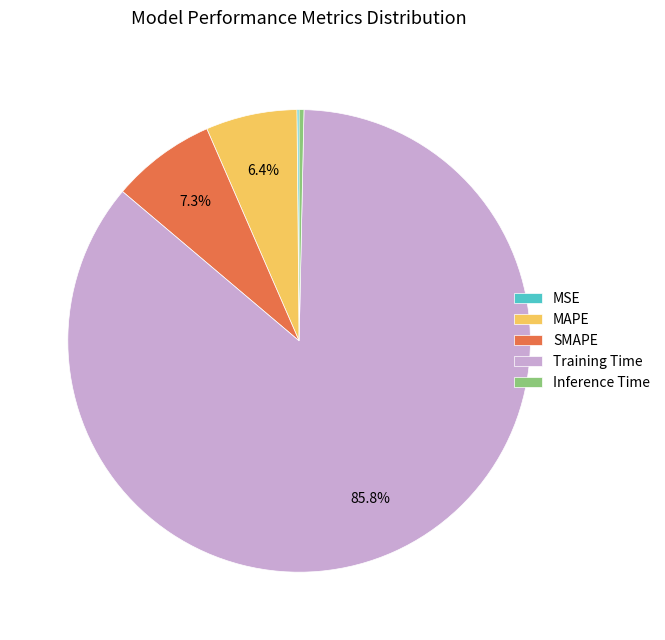

Is there a majority slice in this chart?

Yes